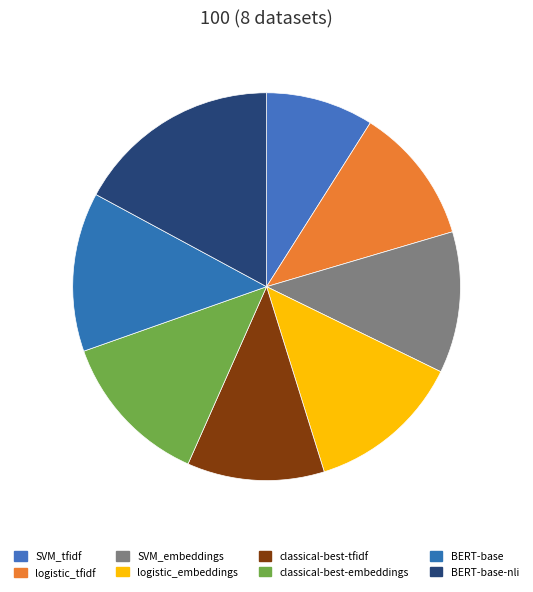

Is it true that BERT-base-nli is 17% of the pie?

True